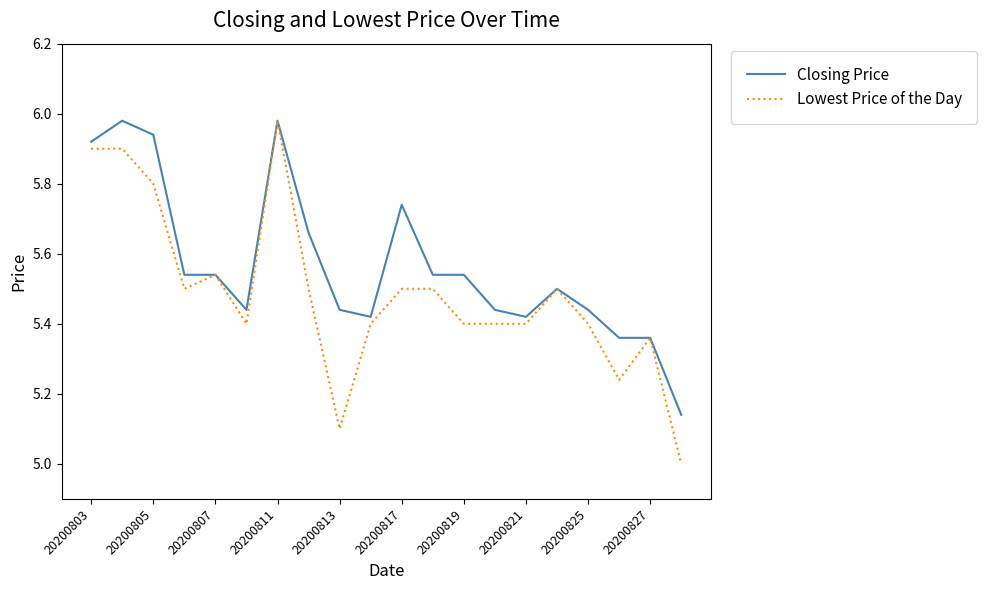

Which series has the largest total across all categories?

Closing Price